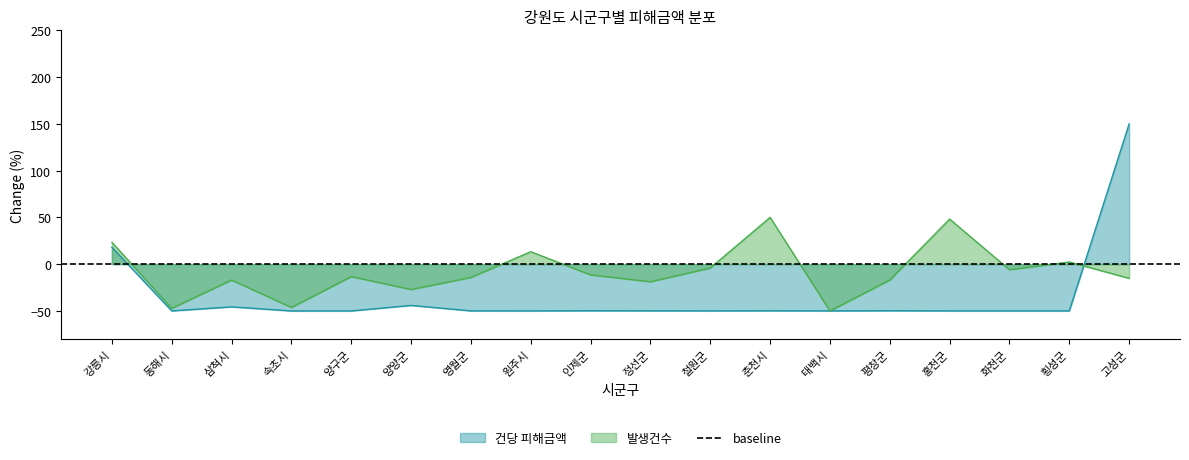

How many lines are shown in the chart?

2